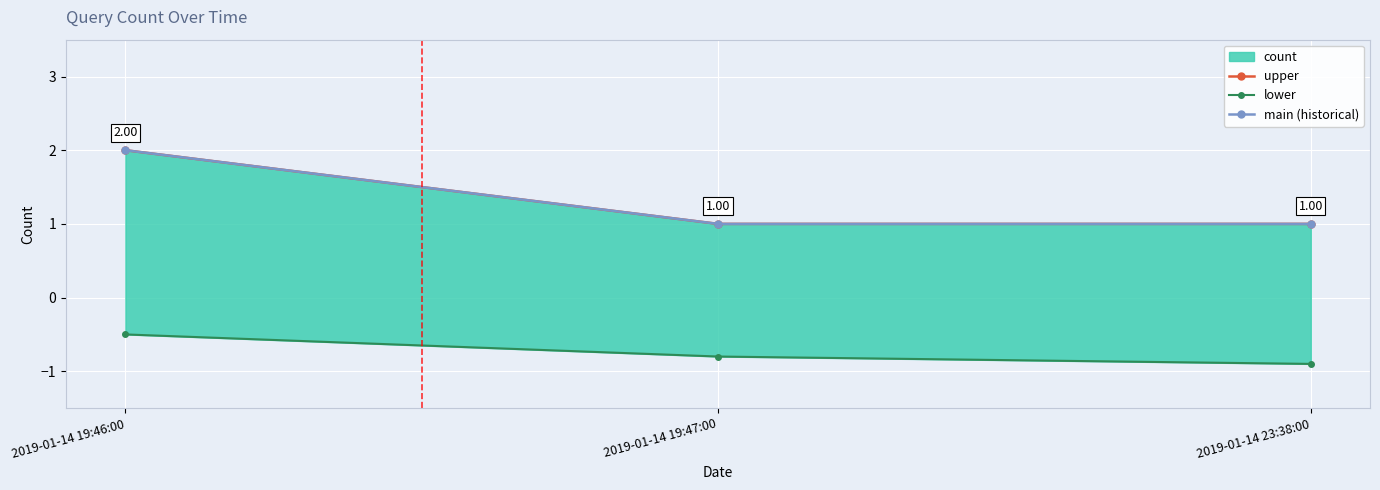

Which category has the lowest value in the upper series?

2019-01-14 19:47:00